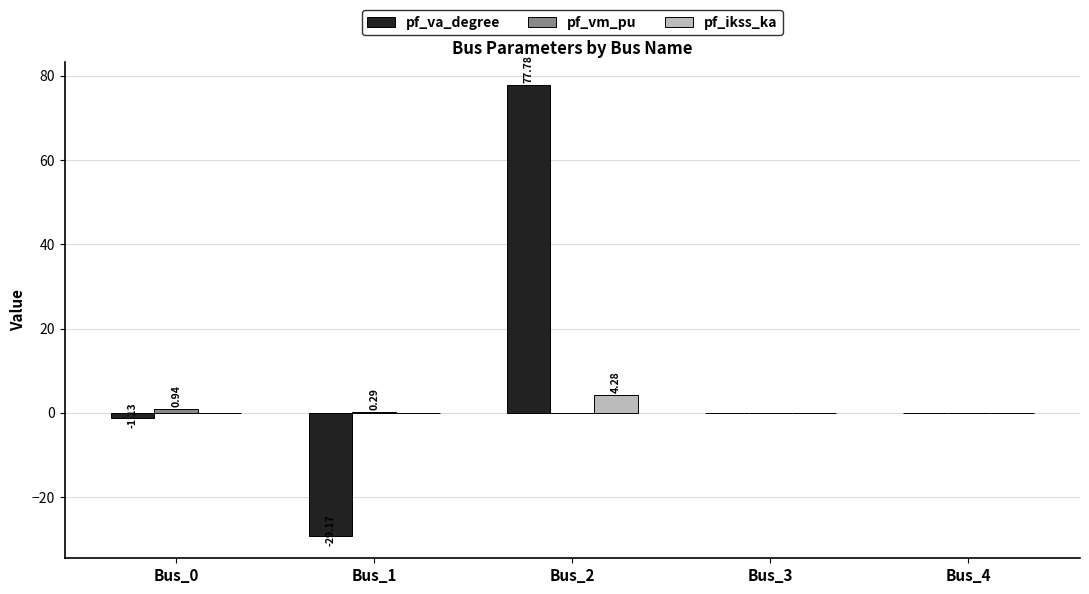

What is the sum of the pf_va_degree values at Bus_2 and Bus_3?

77.8